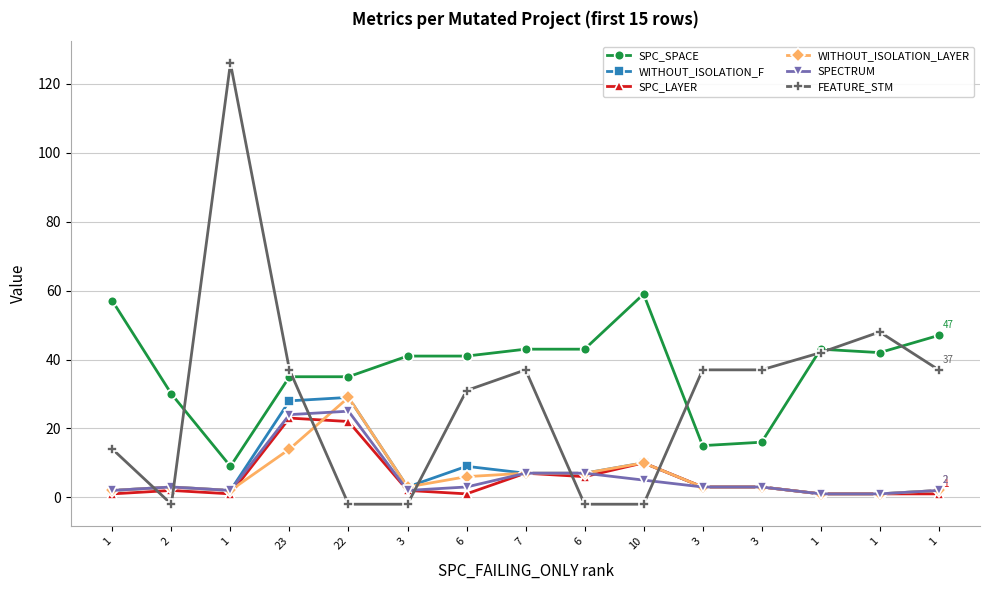

True or false: SPC_SPACE has more than 2 interior local peaks.

False